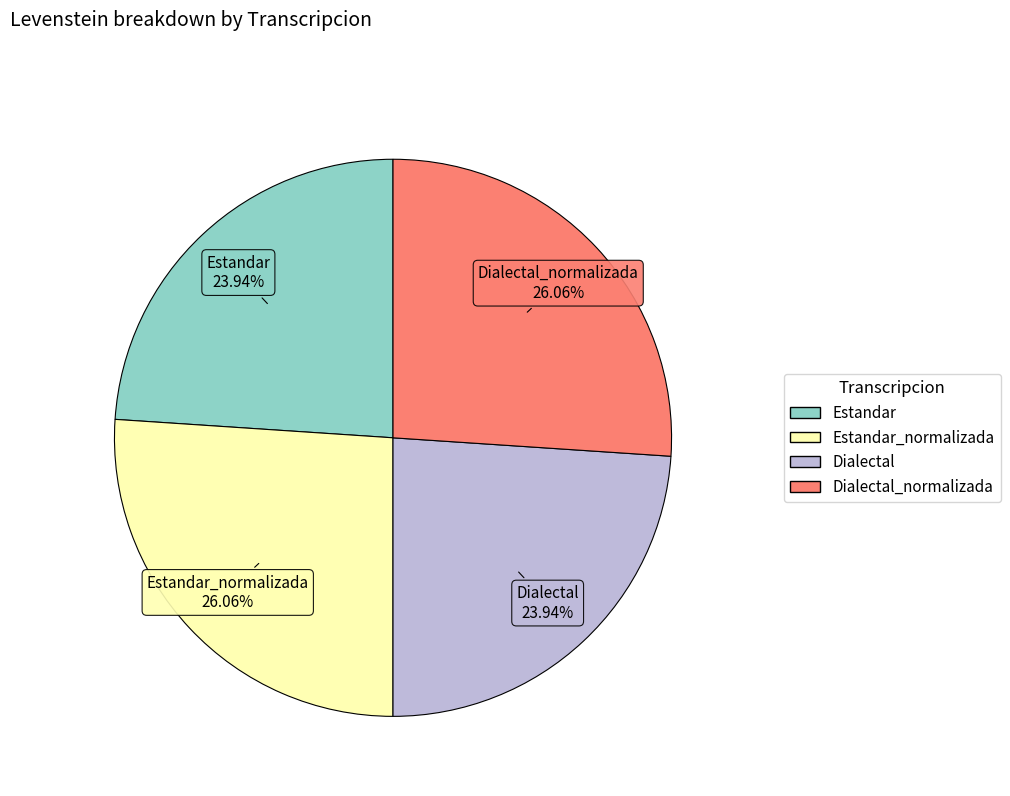

Is there a majority slice in this chart?

No